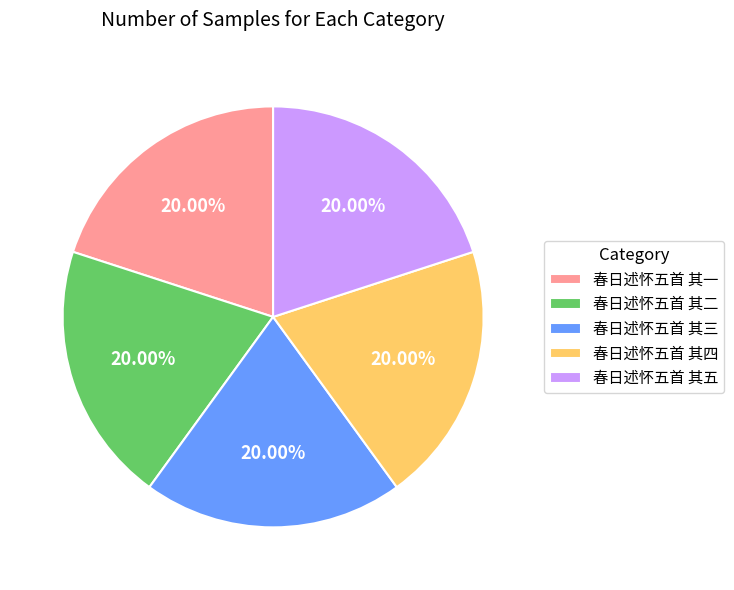

How much of the chart is everything except 春日述怀五首 其四?

80.0%